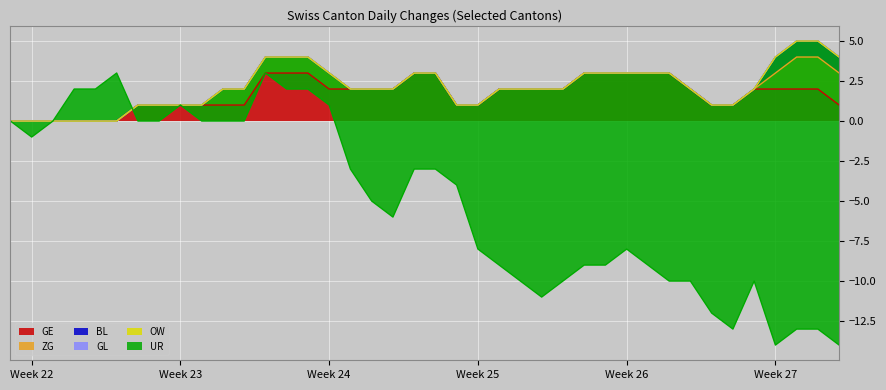

Which has a higher value, 2020-06-30 or 2020-06-26?

2020-06-30